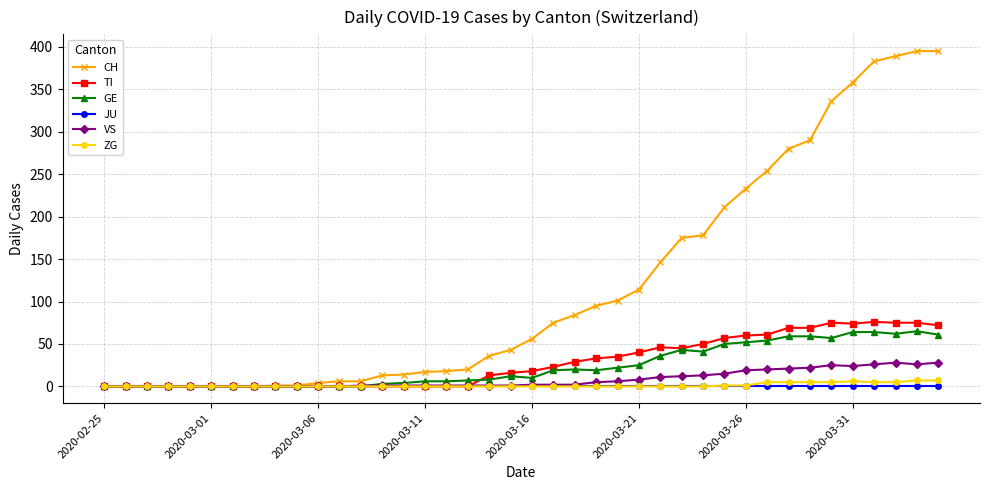

Which series has the largest range (max minus min)?

CH